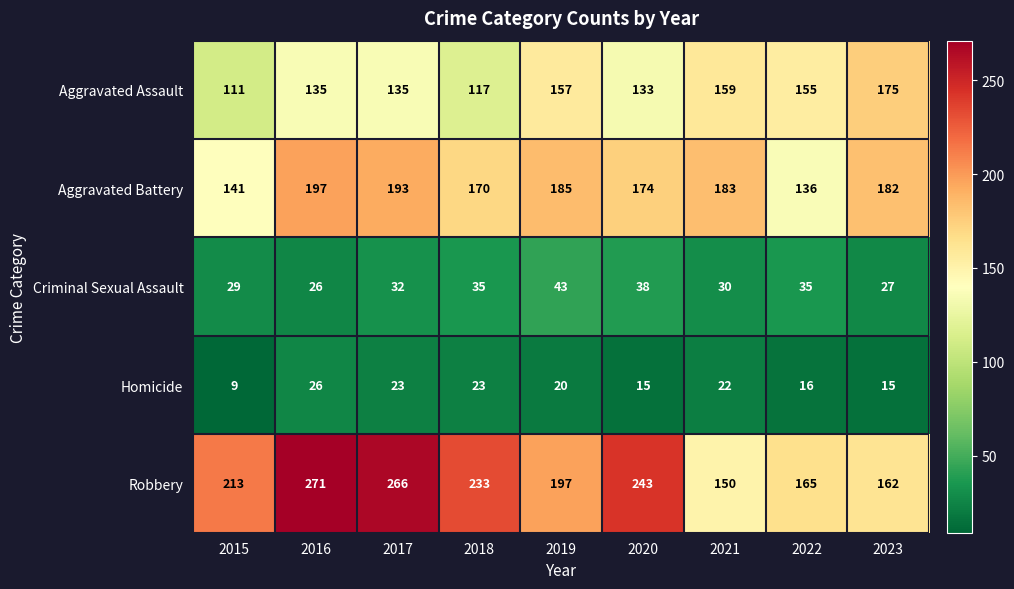

Which series changed the most between 2015 and 2018?

Aggravated Battery